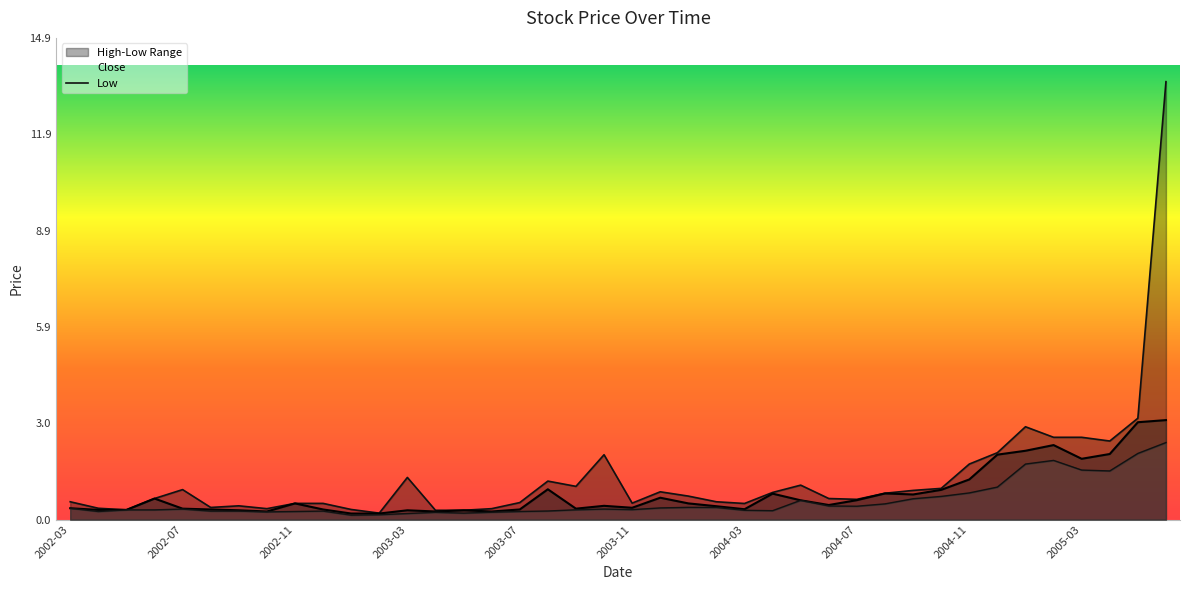

True or false: the data shows 0.5 at 10.

False